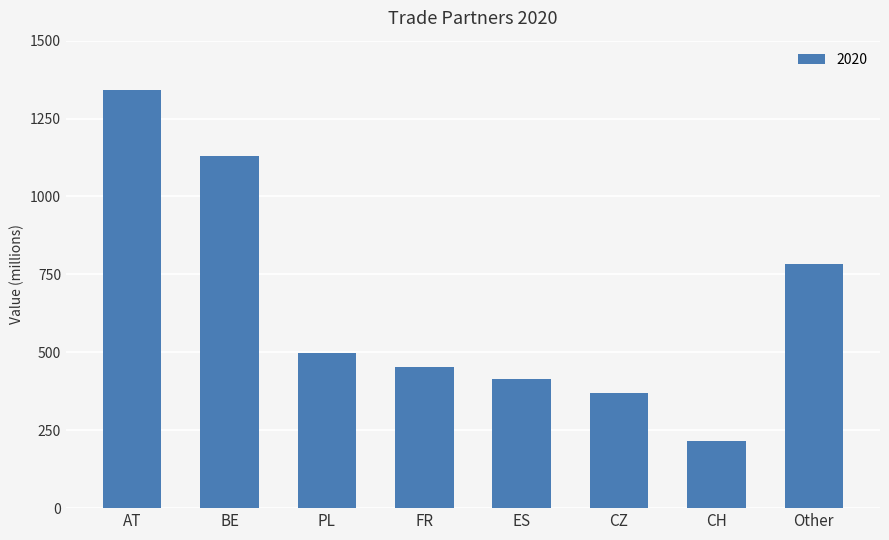

Reading left to right, what are all the values shown in this chart?

AT=1341.3	BE=1131.5	PL=498.1	FR=452.4	ES=413.8	CZ=367.9	CH=216.8	Other=784.9